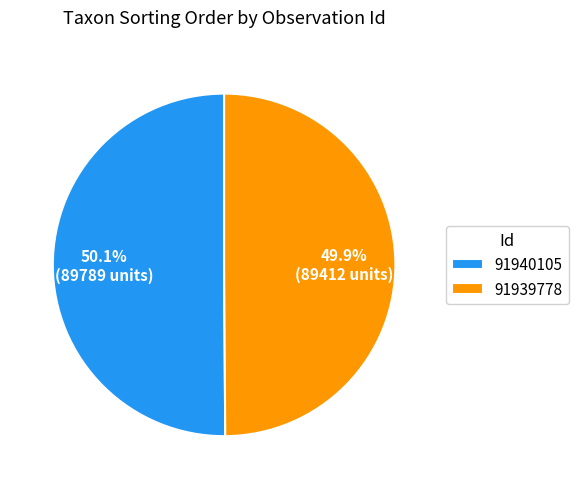

Is the sum of 91940105 and 91939778 greater than half?

Yes